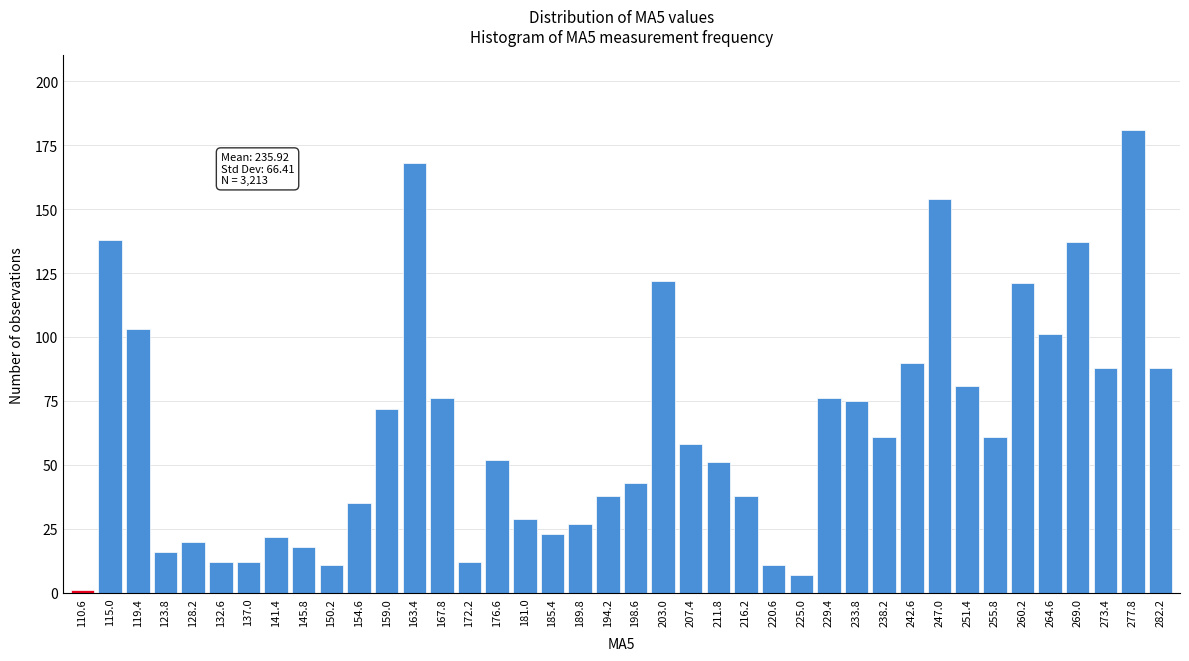

What is the ratio of the value at 238.2 to the value at 251.4?

0.8